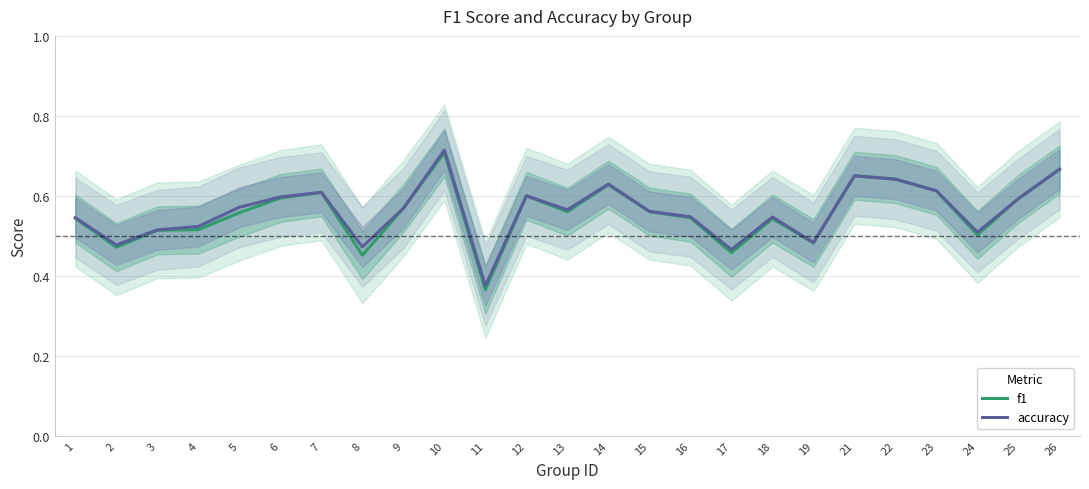

How many lines are shown in the chart?

2